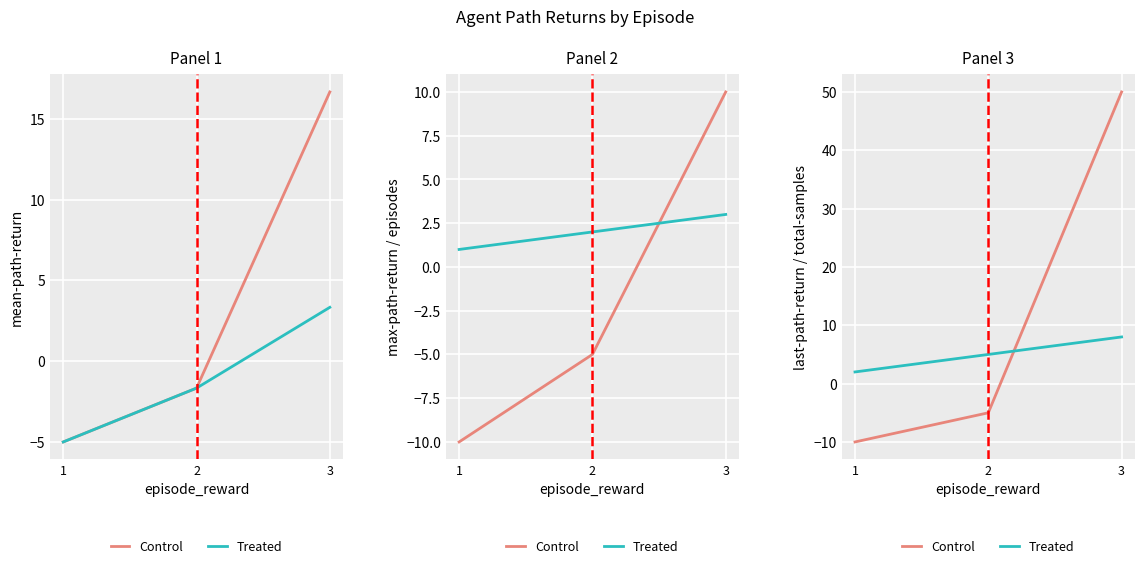

List the series in order of their peak value, lowest first.

Treated, Control